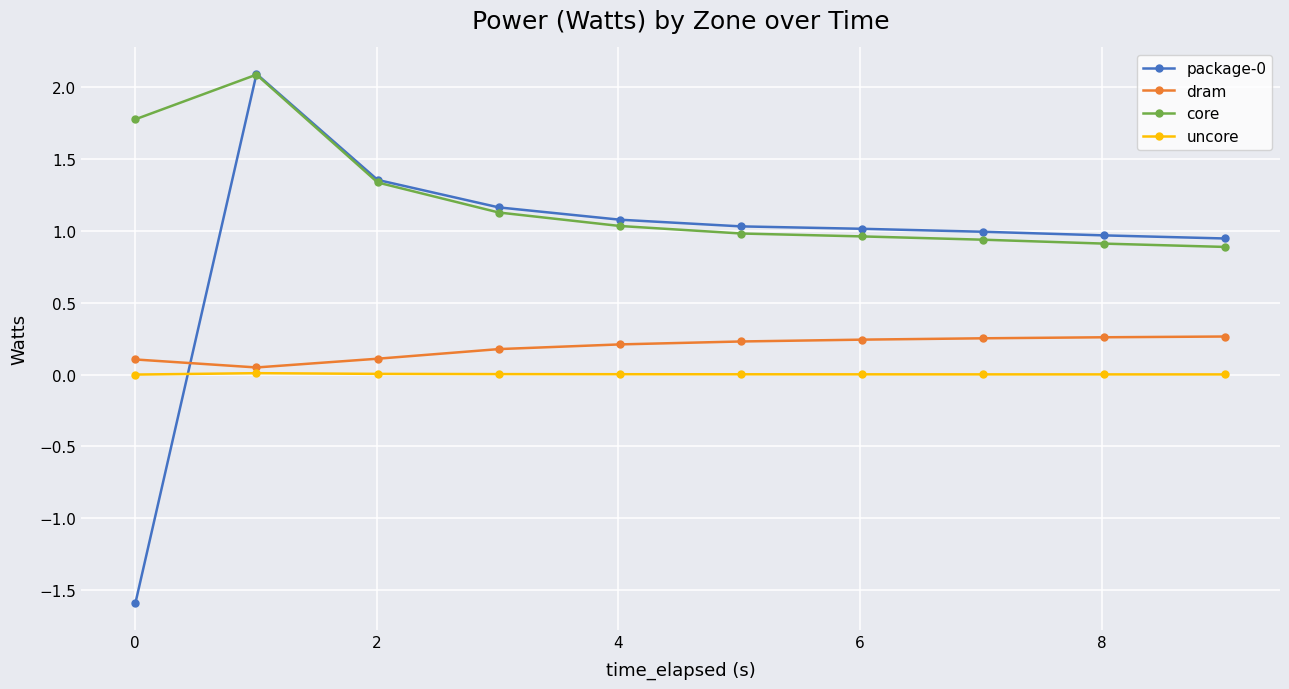

Which series has the largest total across all categories?

core